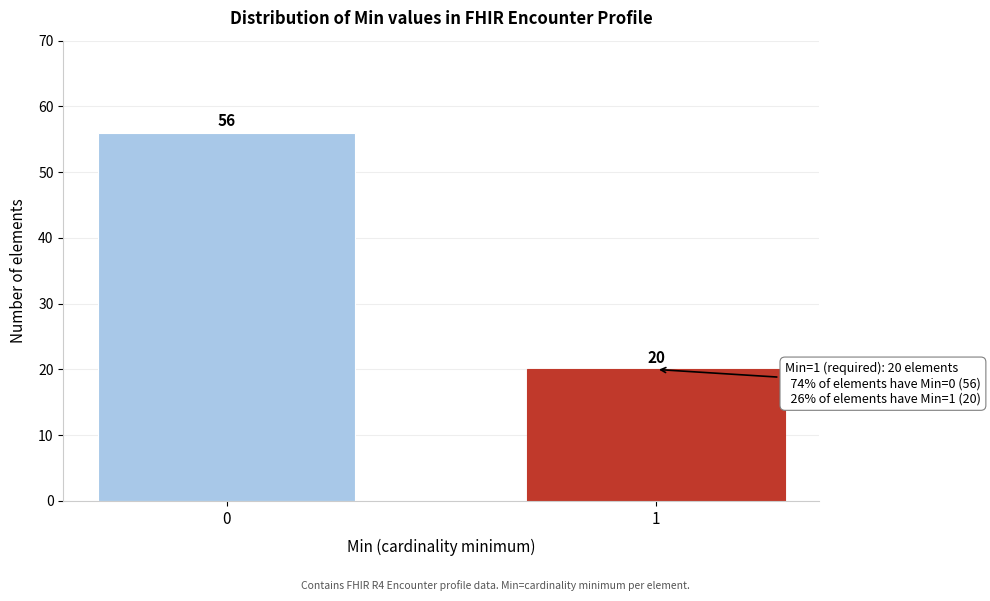

Reading left to right, extract all data points from this chart.

0=56	1=20